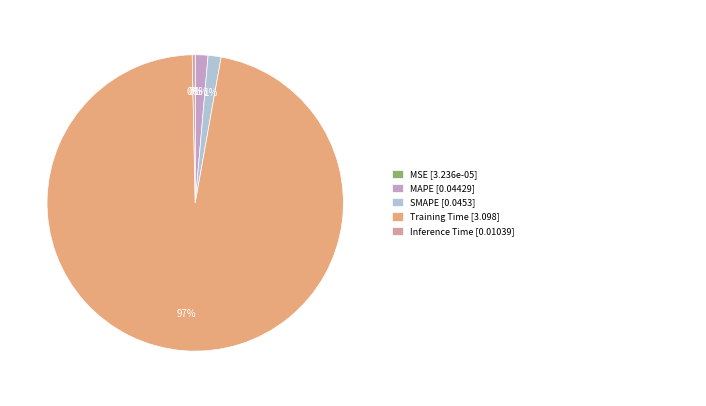

To the nearest percent, what is the average slice percentage?

20%